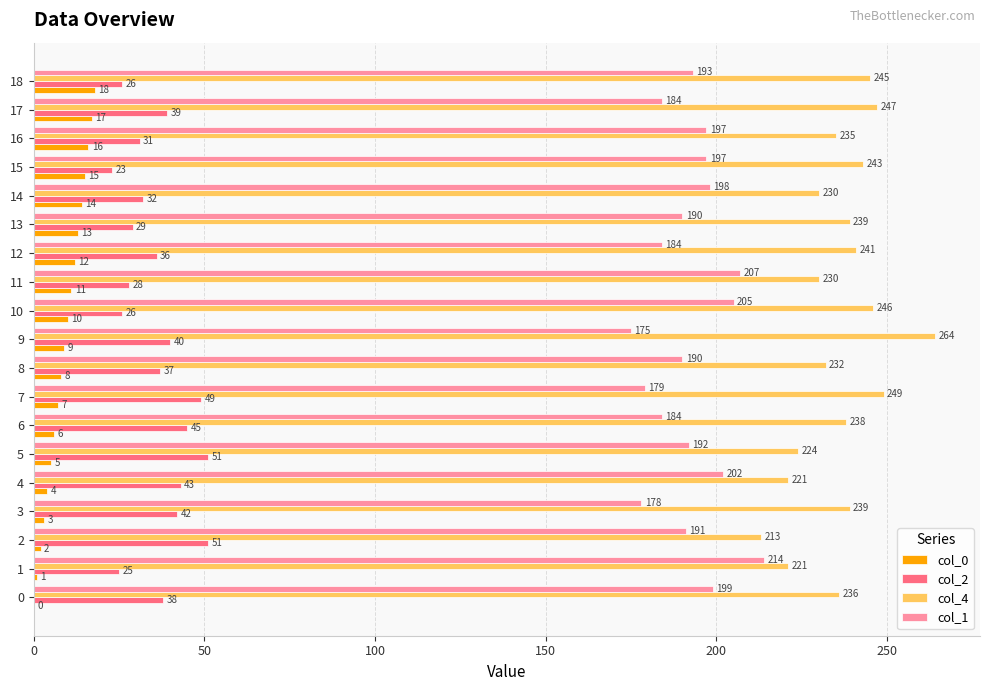

Is it true that col_0 equals 27 at 16?

False